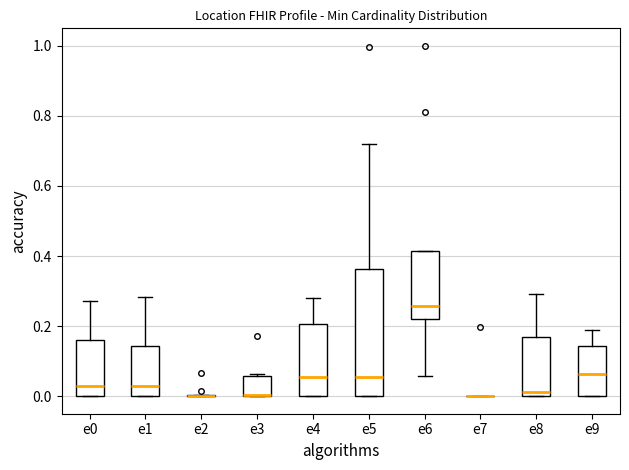

Reading left to right, read every box against the y-axis: the position of its median line, the range the box covers, and the ends of its whiskers. The values are not printed on the chart, so give them approximately, as read against the axis.

e0: median 0.02, box 0.00 to 0.16, whiskers 0.00 to 0.28
e1: median 0.04, box 0.00 to 0.14, whiskers 0.00 to 0.28
e2: box collapsed to a line at 0.00, whiskers 0.00 to 0.00
e3: median 0.00 (drawn on the box's lower edge), box 0.00 to 0.06, whiskers 0.00 to 0.06 (just above the box's upper edge)
e4: median 0.06, box 0.00 to 0.20, whiskers 0.00 to 0.28
e5: median 0.06, box 0.00 to 0.36, whiskers 0.00 to 0.72
e6: median 0.26, box 0.22 to 0.42, whiskers 0.06 to 0.42
e7: box collapsed to a line at 0.00, whiskers 0.00 to 0.00
e8: median 0.02, box 0.00 to 0.16, whiskers 0.00 to 0.30
e9: median 0.06, box 0.00 to 0.14, whiskers 0.00 to 0.18